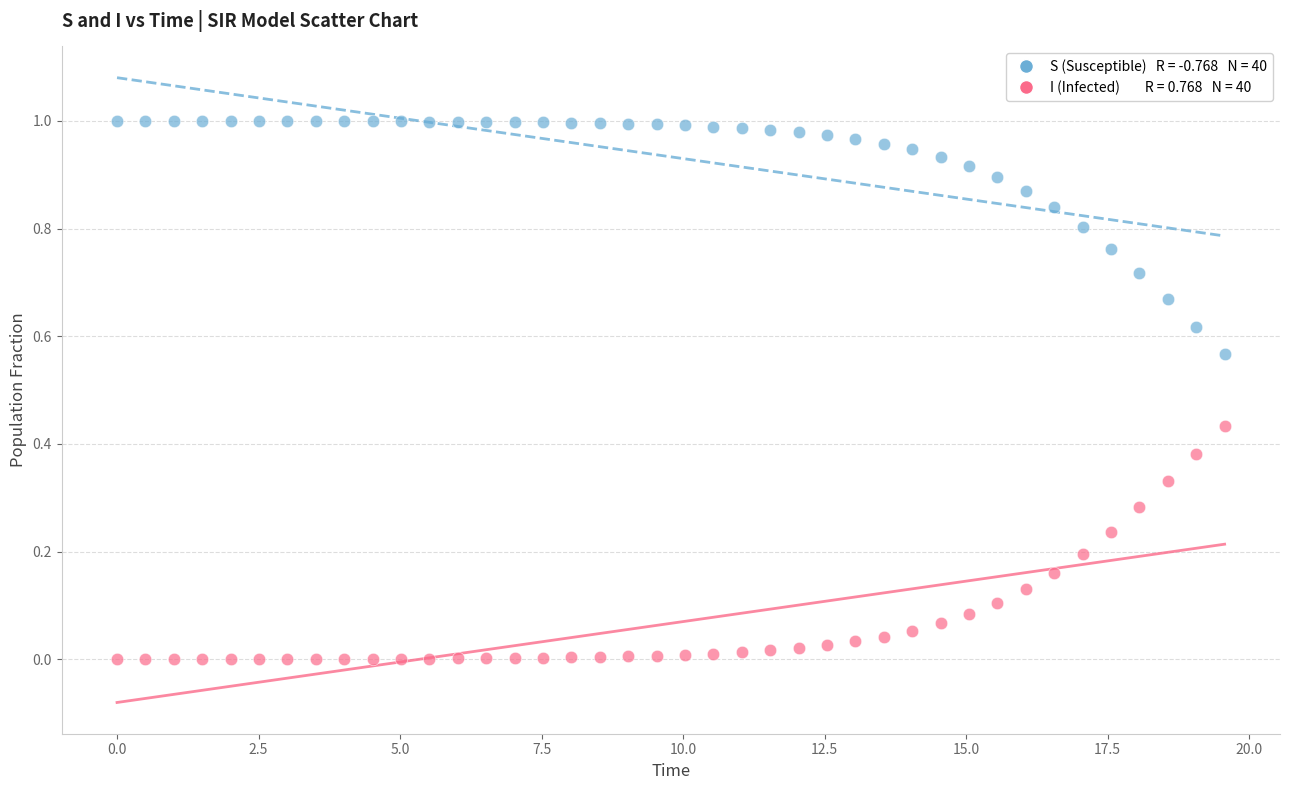

Across all data points, what is the range of X values (max minus min)?

19.6